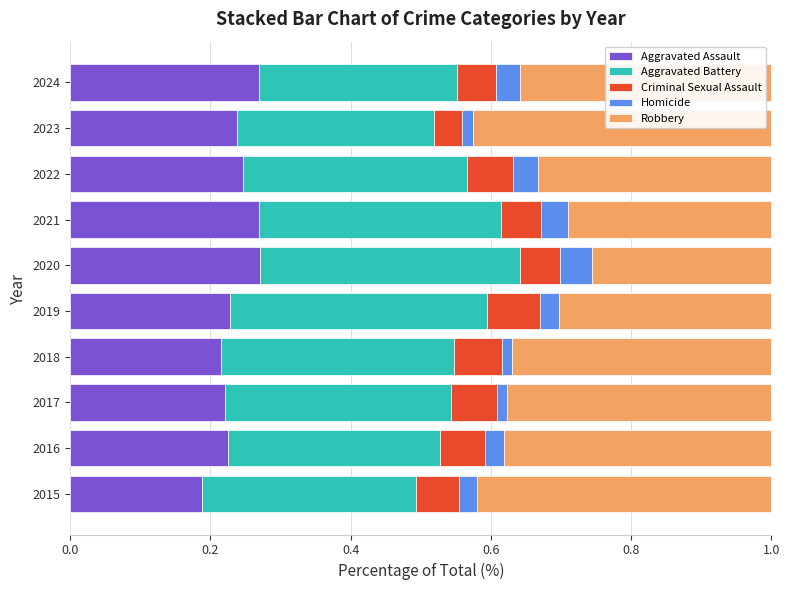

What are all the series names shown in the legend?

Aggravated Assault, Aggravated Battery, Criminal Sexual Assault, Homicide, Robbery